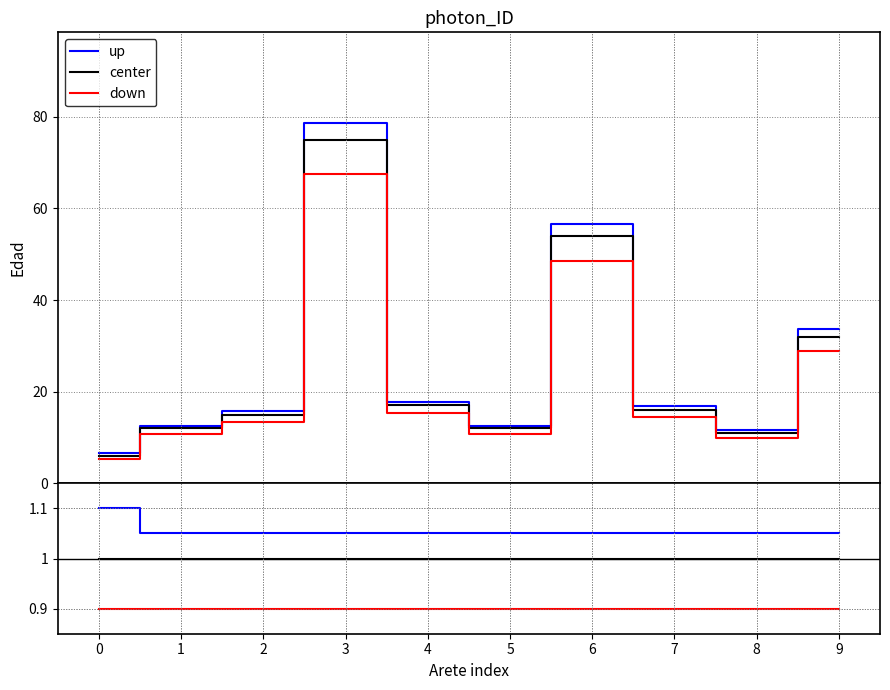

What are all the series names shown in the legend?

up, center, down